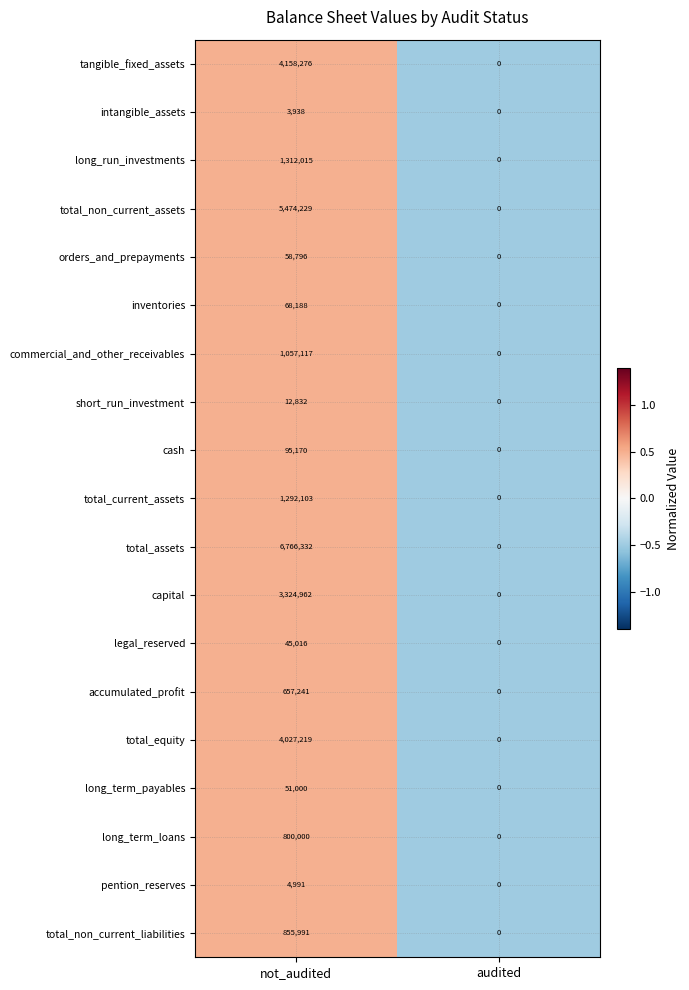

The value of total_equity at audited is 0. True or false?

True